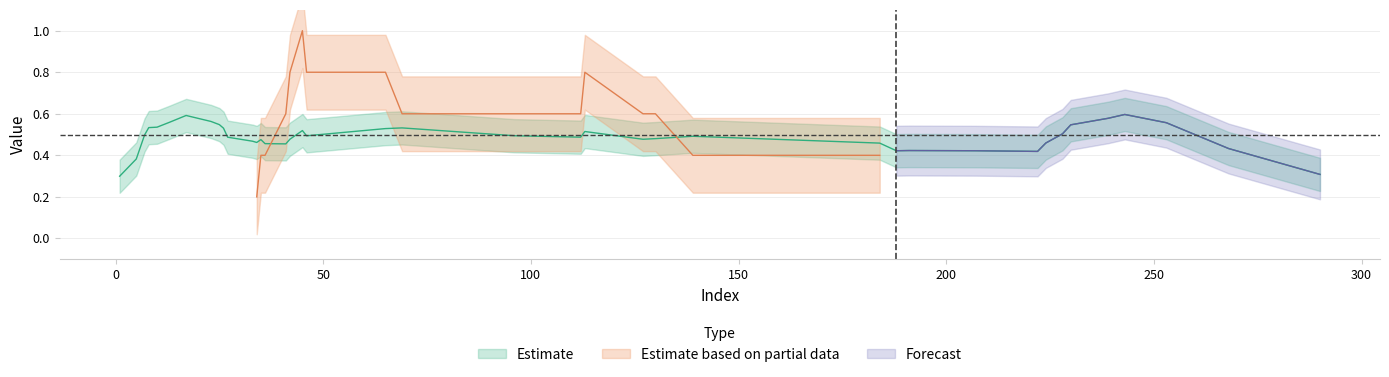

True or false: y_true and y_pred intersect in this chart.

True